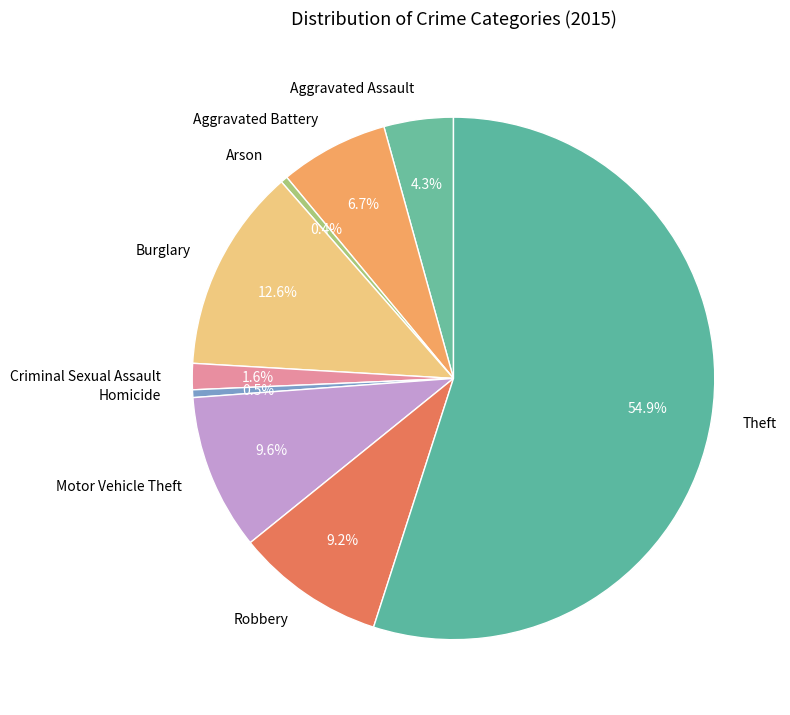

Which slice represents more than half of the pie?

Theft